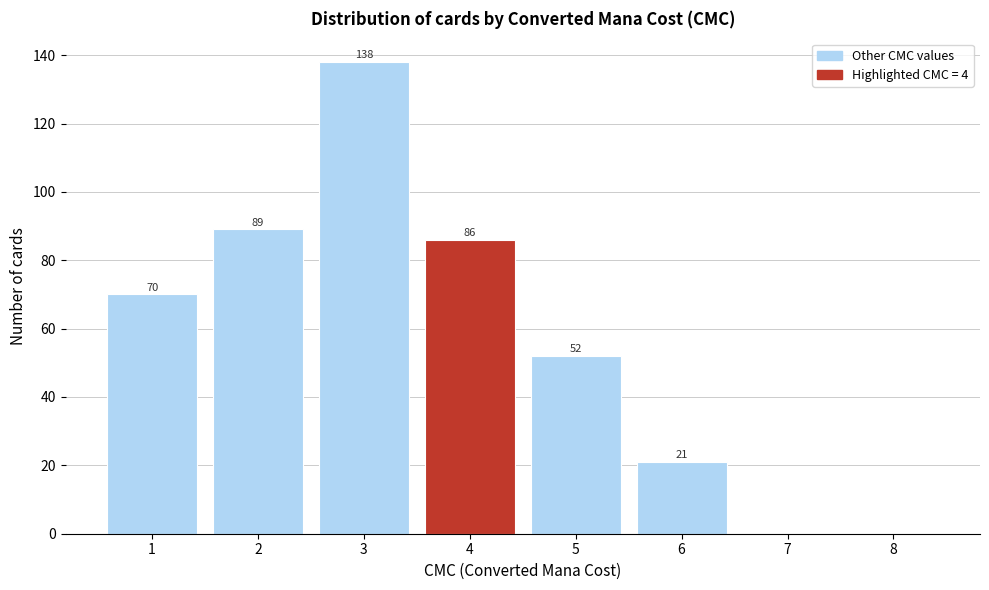

Over which range of the x-axis is the bar tallest?

2.5 to 3.5